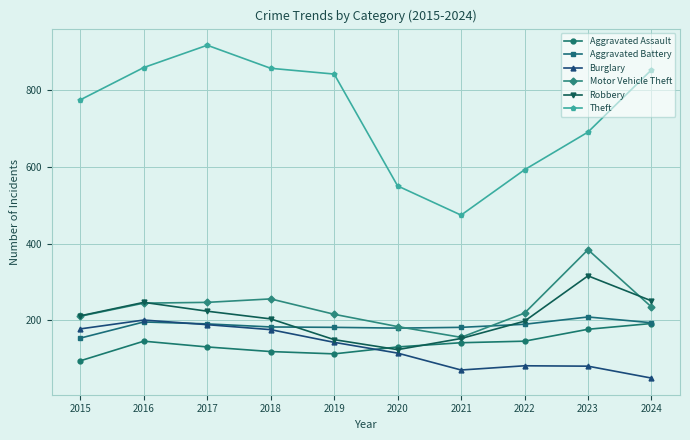

Rank the series by their maximum value, from lowest to highest.

Aggravated Assault, Burglary, Aggravated Battery, Robbery, Motor Vehicle Theft, Theft